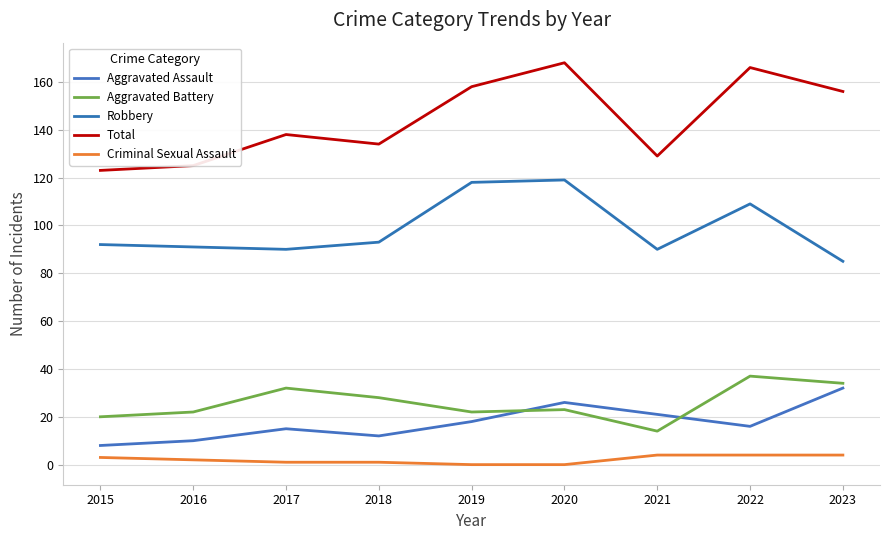

What is the difference between the second highest and second lowest values in the Robbery series?

28